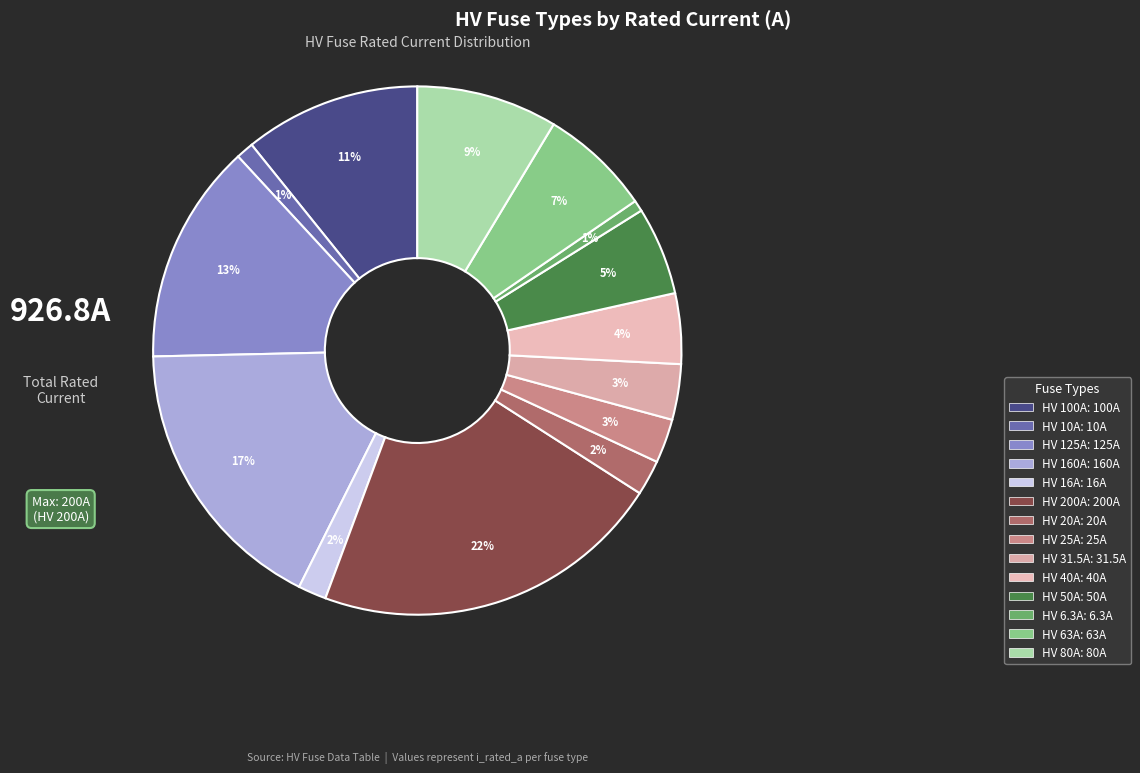

Do HV 125A and HV 31.5A together represent more than half of the pie?

No